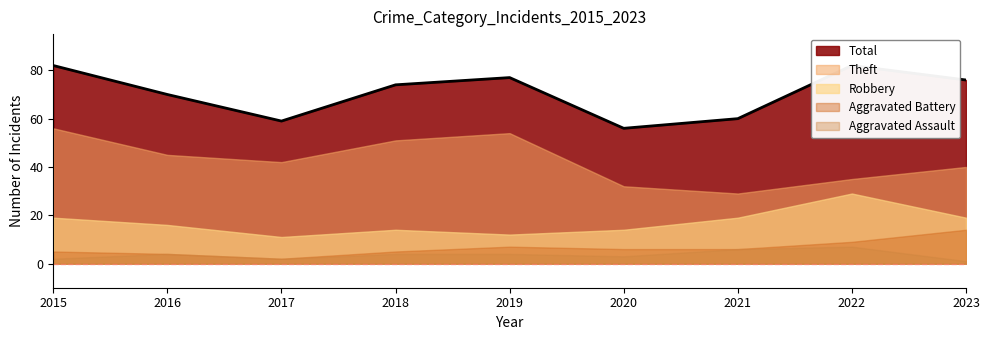

What is the difference between the Aggravated Assault values at 2022 and 2020?

4